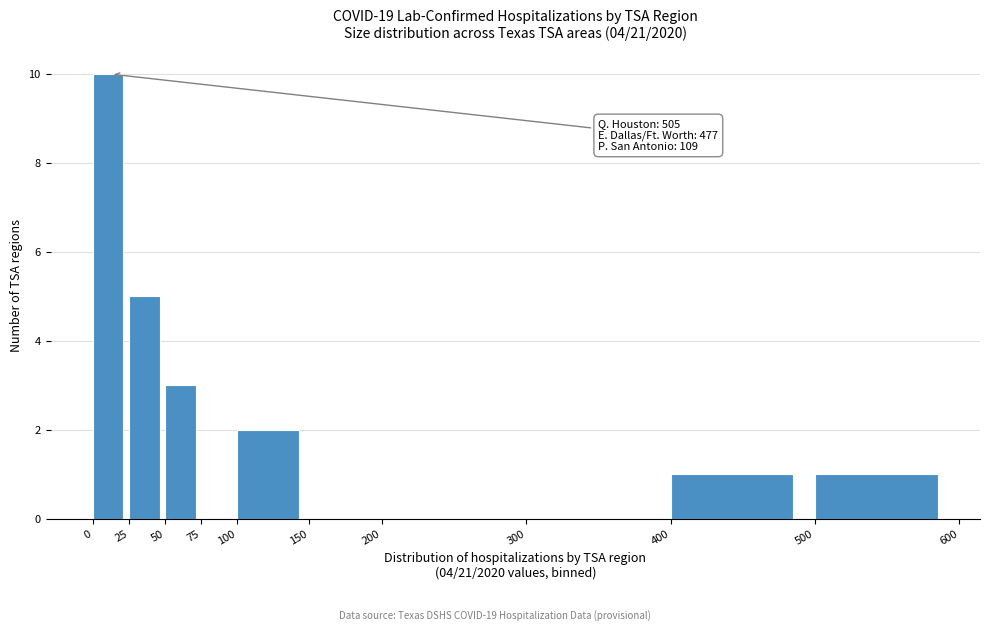

Over which range of the x-axis is the bar tallest?

0 to 25